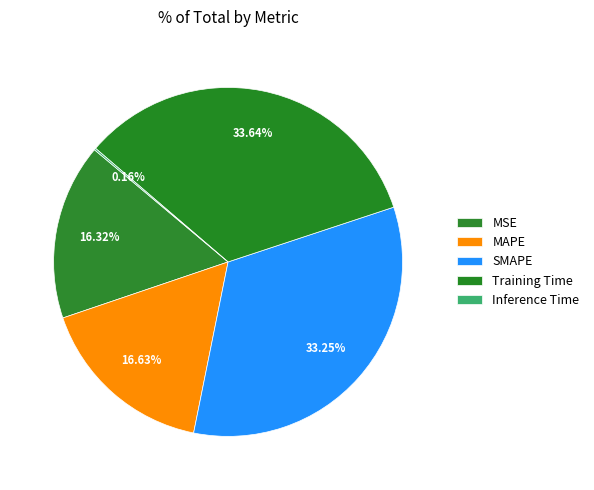

Is Inference Time the majority of the pie?

No